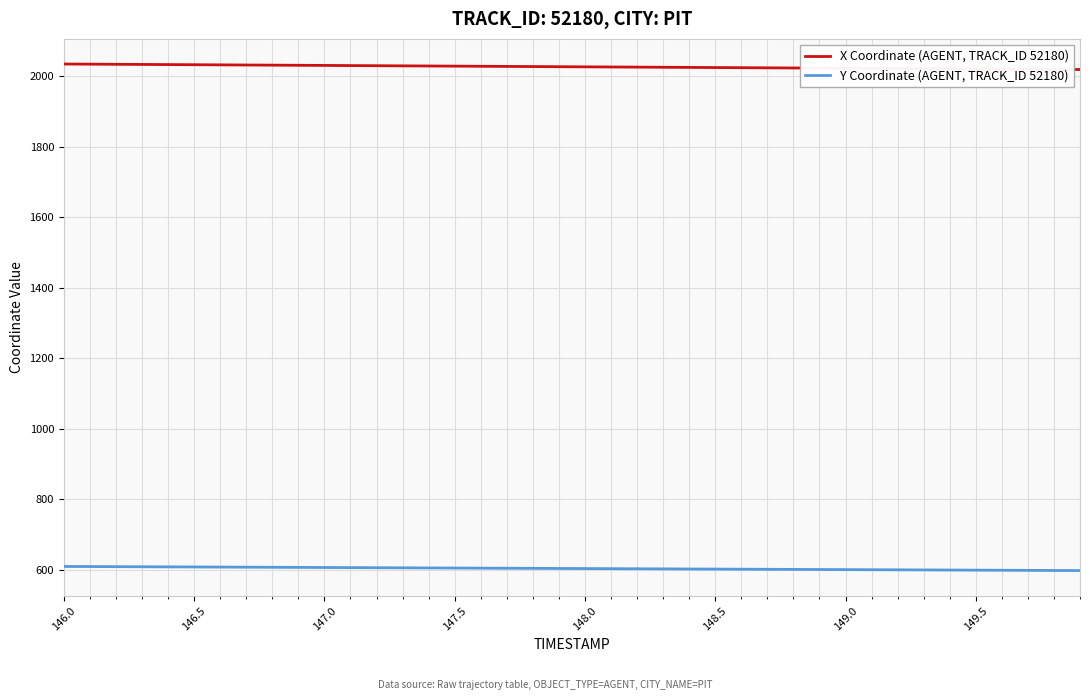

Rank the series by their average value, from lowest to highest.

Y Coordinate (AGENT, TRACK_ID 52180), X Coordinate (AGENT, TRACK_ID 52180)